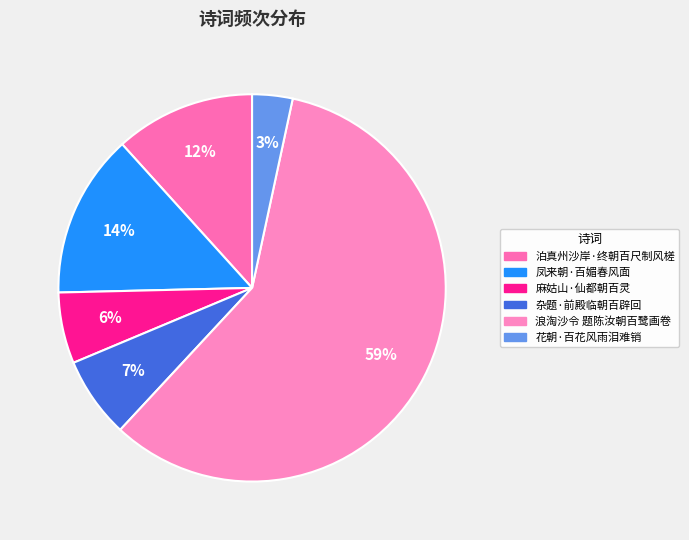

Do 浪淘沙令 题陈汝朝百鹭画卷 and 凤来朝·百媚春风面 together represent more than half of the pie?

Yes